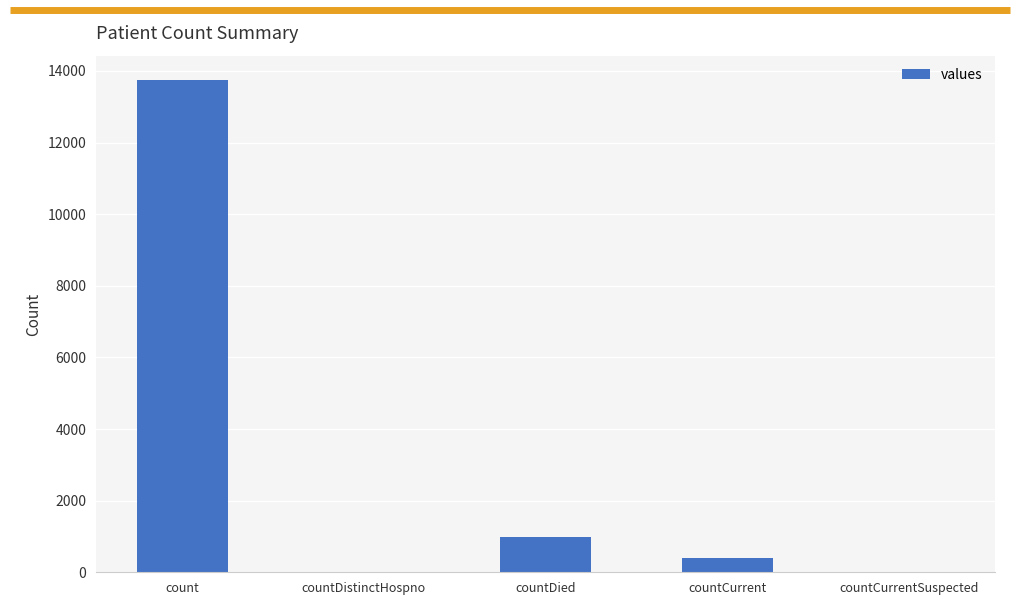

Are the bars horizontal?

No